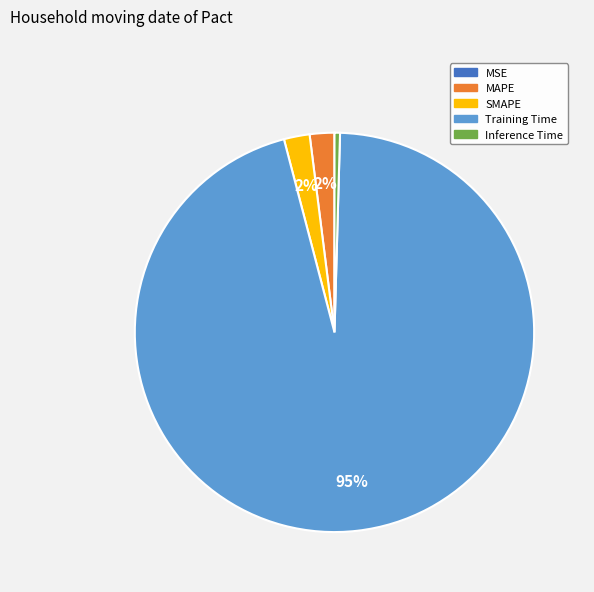

Do SMAPE and MAPE together represent more than half of the pie?

No